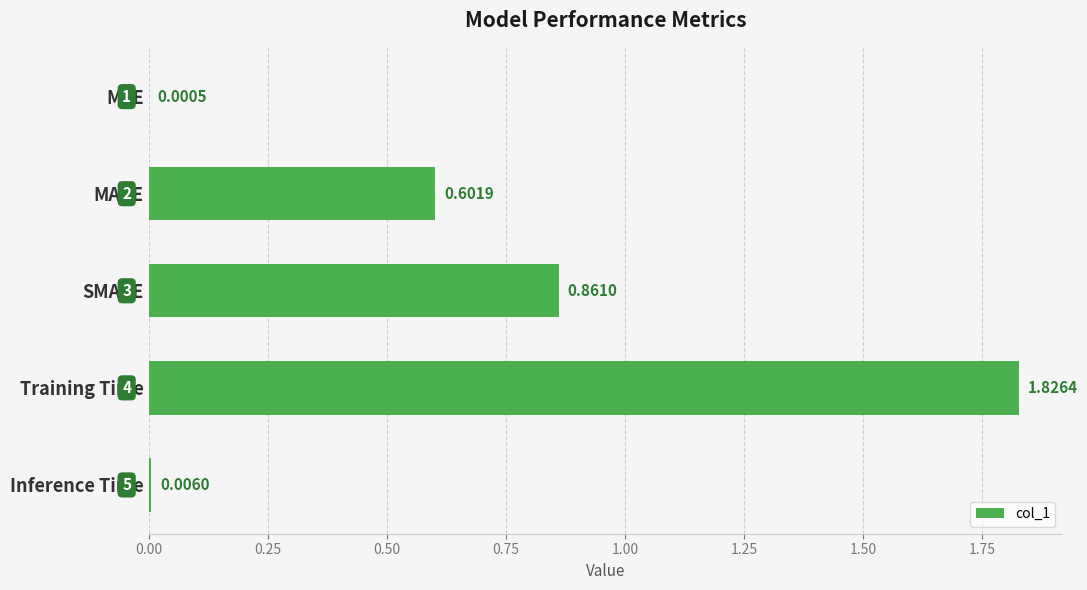

Where is the data nearest to the value 0?

MSE